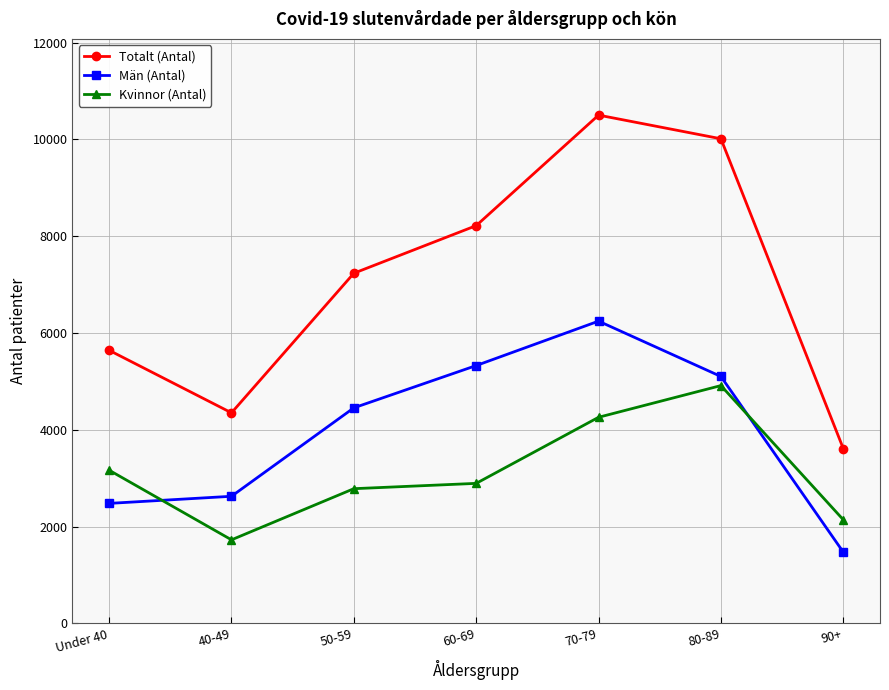

At which category does Män (Antal) reach its first local peak?

70-79